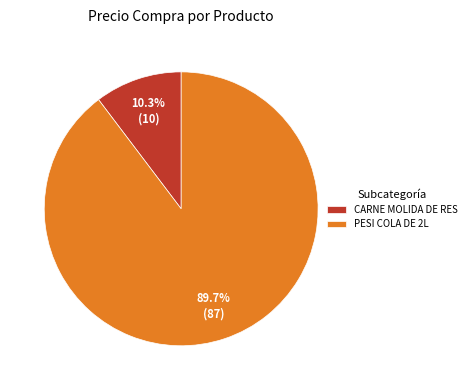

How many slices are in this pie chart?

2